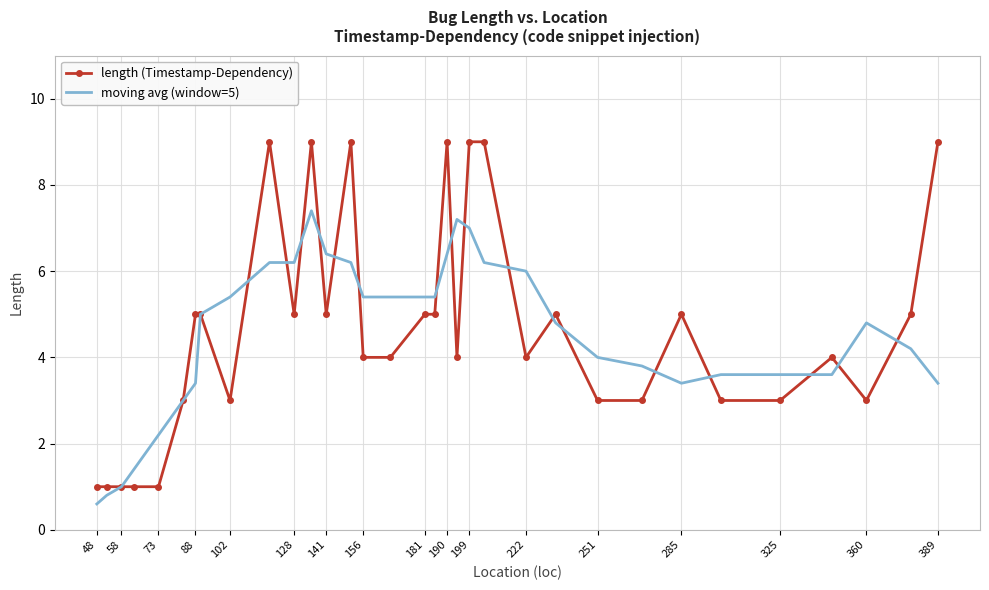

Rank the series by their maximum value, from lowest to highest.

moving avg (window=5), length (Timestamp-Dependency)